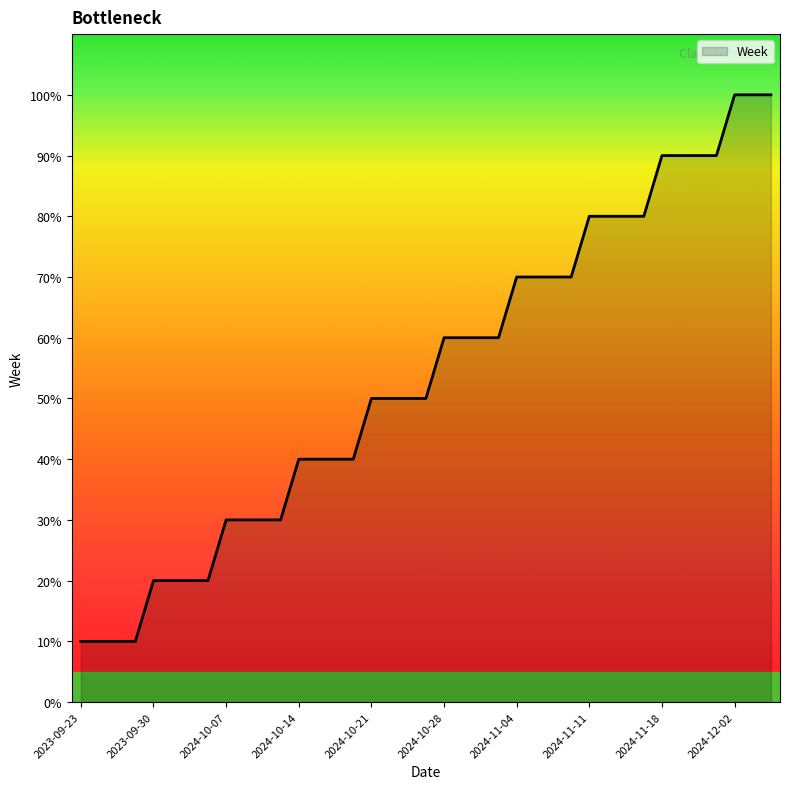

Rank the categories by value from lowest to highest.

2023-09-23, 2023-09-24, 2023-09-26, 2023-09-27, 2023-09-30, 2024-10-01, 2024-10-03, 2024-10-04, 2024-10-07, 2024-10-08, 2024-10-10, 2024-10-11, 2024-10-14, 2024-10-15, 2024-10-17, 2024-10-18, 2024-10-21, 2024-10-22, 2024-10-24, 2024-10-25, 2024-10-28, 2024-10-29, 2024-10-31, 2024-11-01, 2024-11-04, 2024-11-05, 2024-11-07, 2024-11-08, 2024-11-11, 2024-11-12, 2024-11-14, 2024-11-15, 2024-11-18, 2024-11-19, 2024-11-21, 2024-11-22, 2024-12-02, 2024-12-03, 2024-12-05